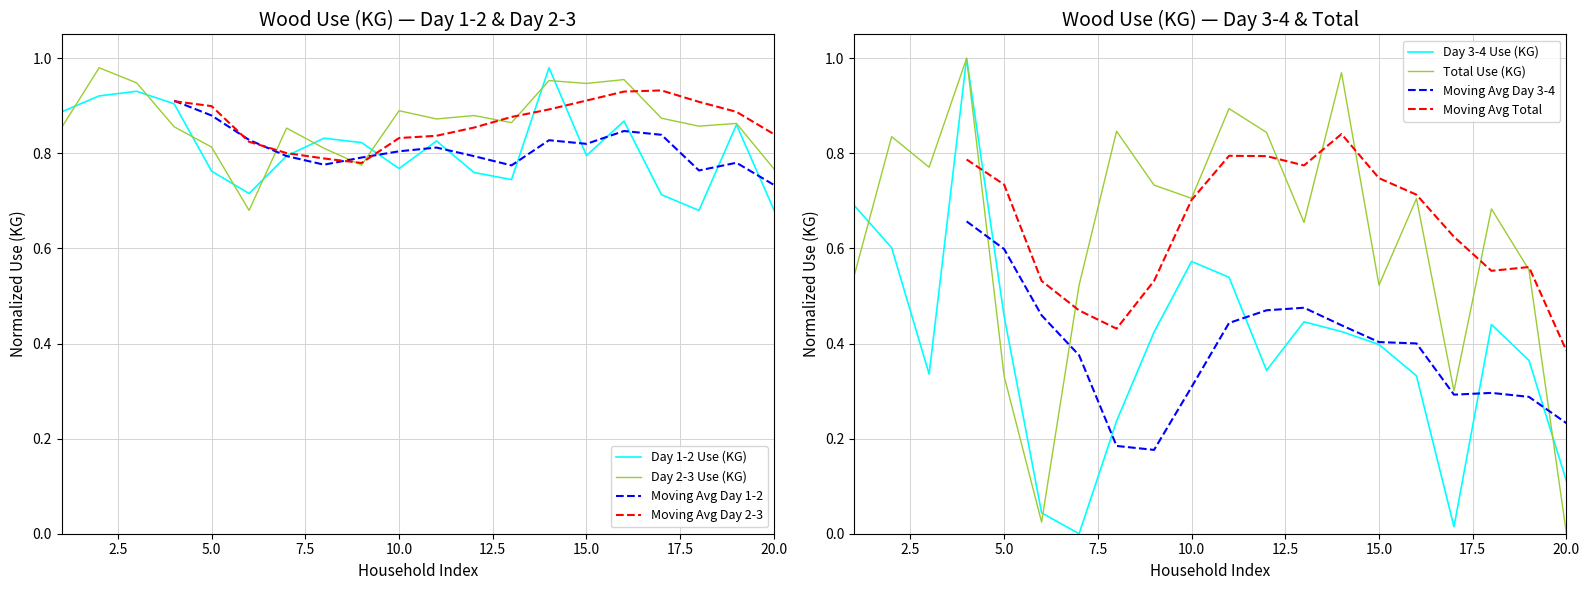

Which series changed the most between 1 and 14?

Total Use (KG)